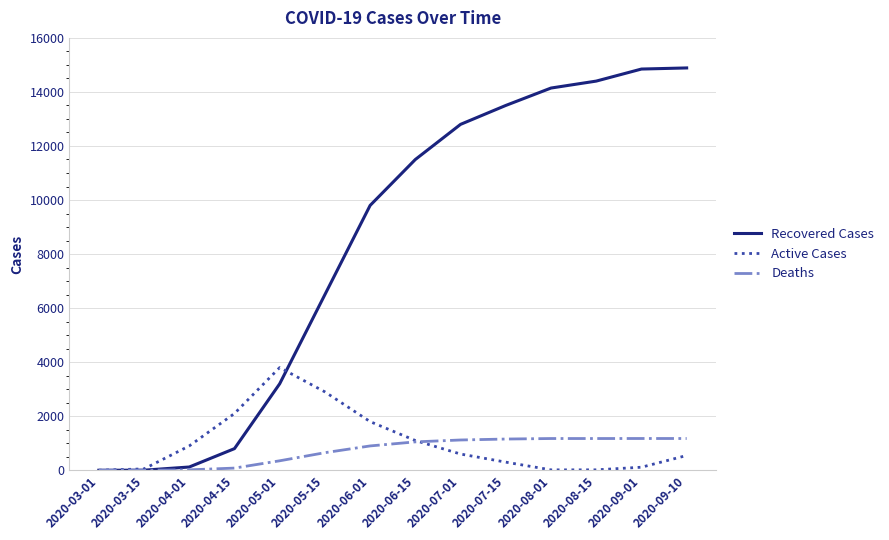

What is the maximum value for Recovered Cases?

14888